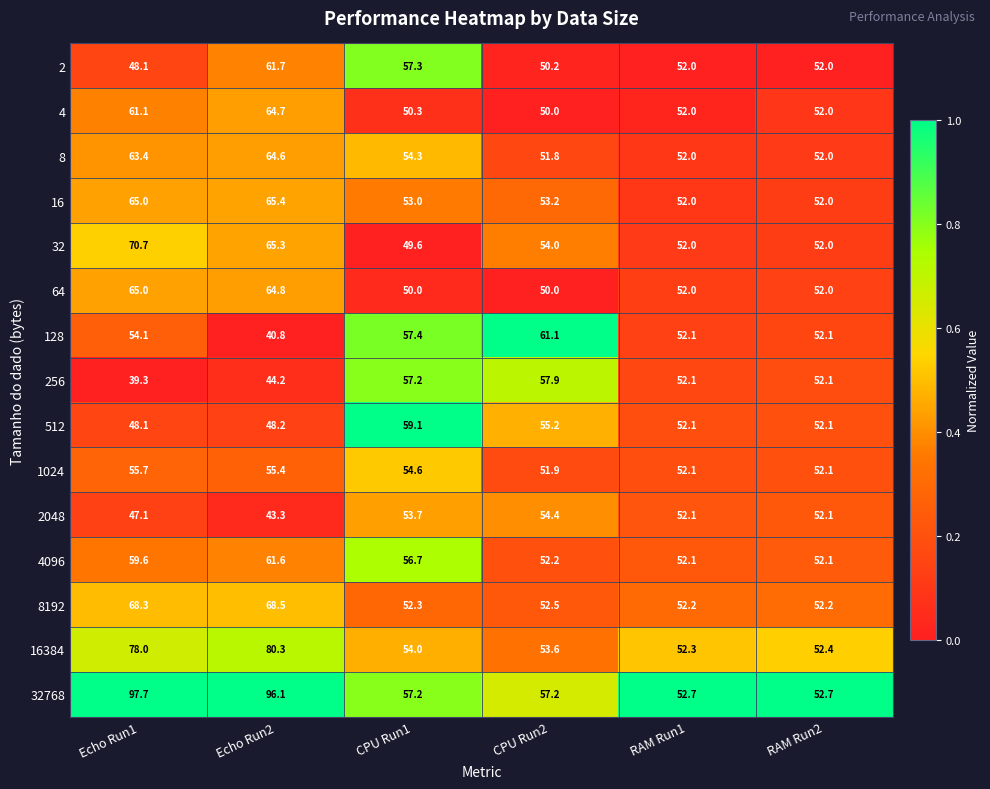

At which category is the sum across all series the highest?

Echo Run2